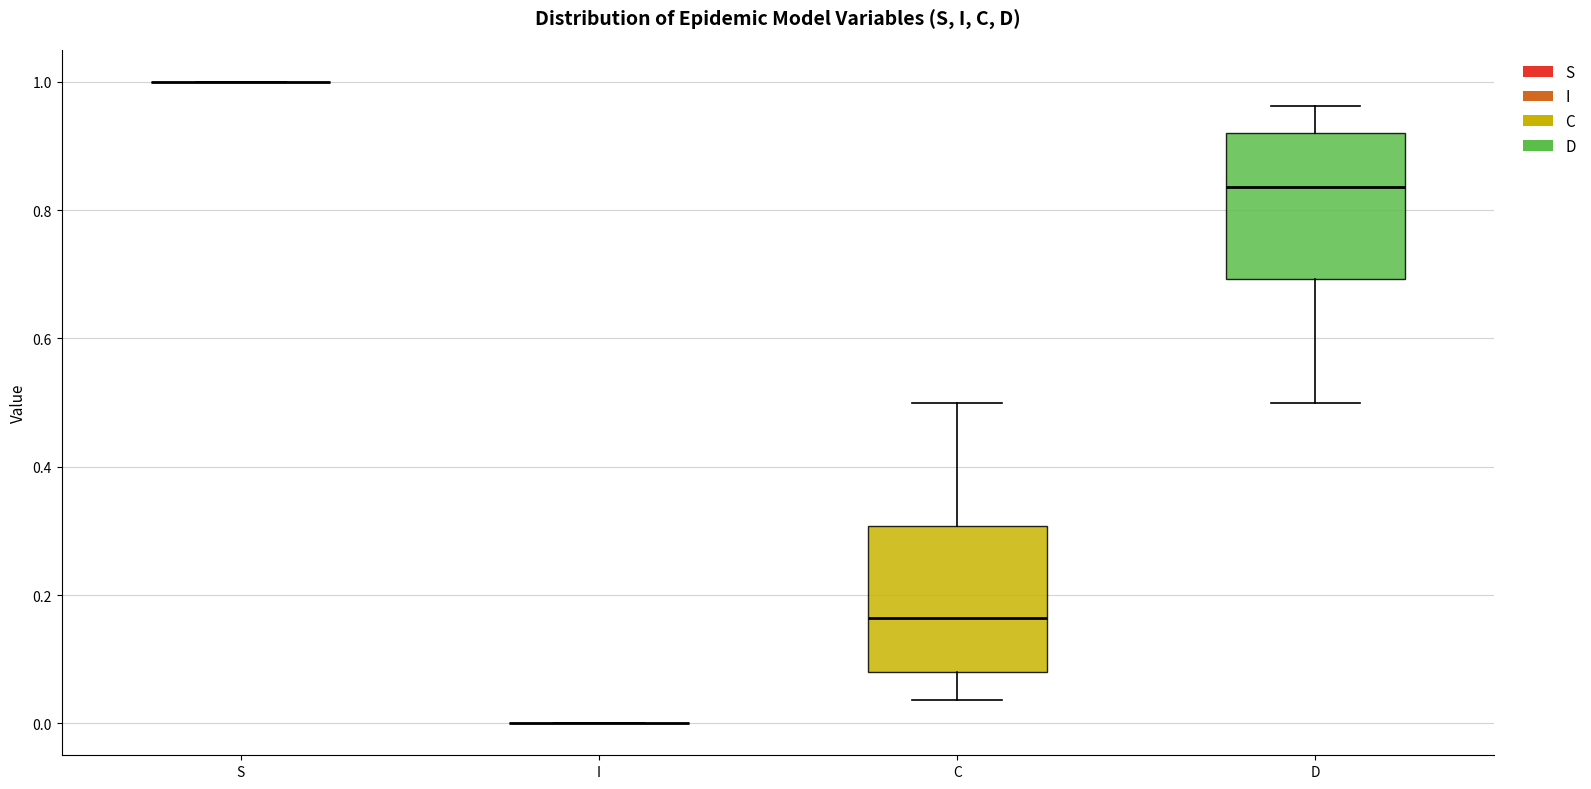

Reading left to right, transcribe this box plot: for each box, give where its median line is, the range the box spans, and where its two whiskers end, as read against the y-axis. The values are not printed on the chart, so give them approximately, as read against the axis.

S: box collapsed to a line at 1.00, whiskers 1.00 to 1.00
I: box collapsed to a line at 0.00, whiskers 0.00 to 0.00
C: median 0.16, box 0.08 to 0.30, whiskers 0.04 to 0.50
D: median 0.84, box 0.70 to 0.92, whiskers 0.50 to 0.96